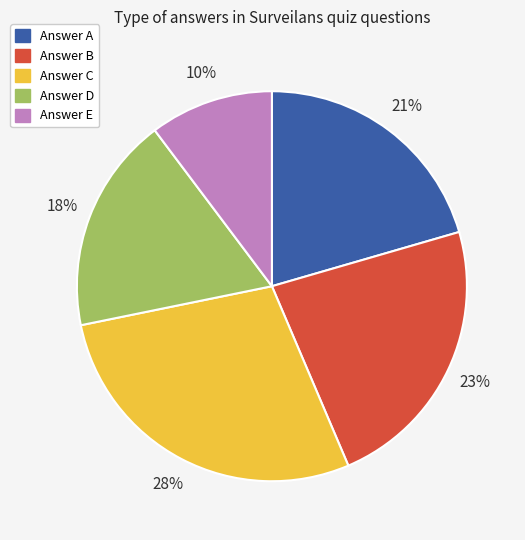

How many segments does this pie chart have?

5